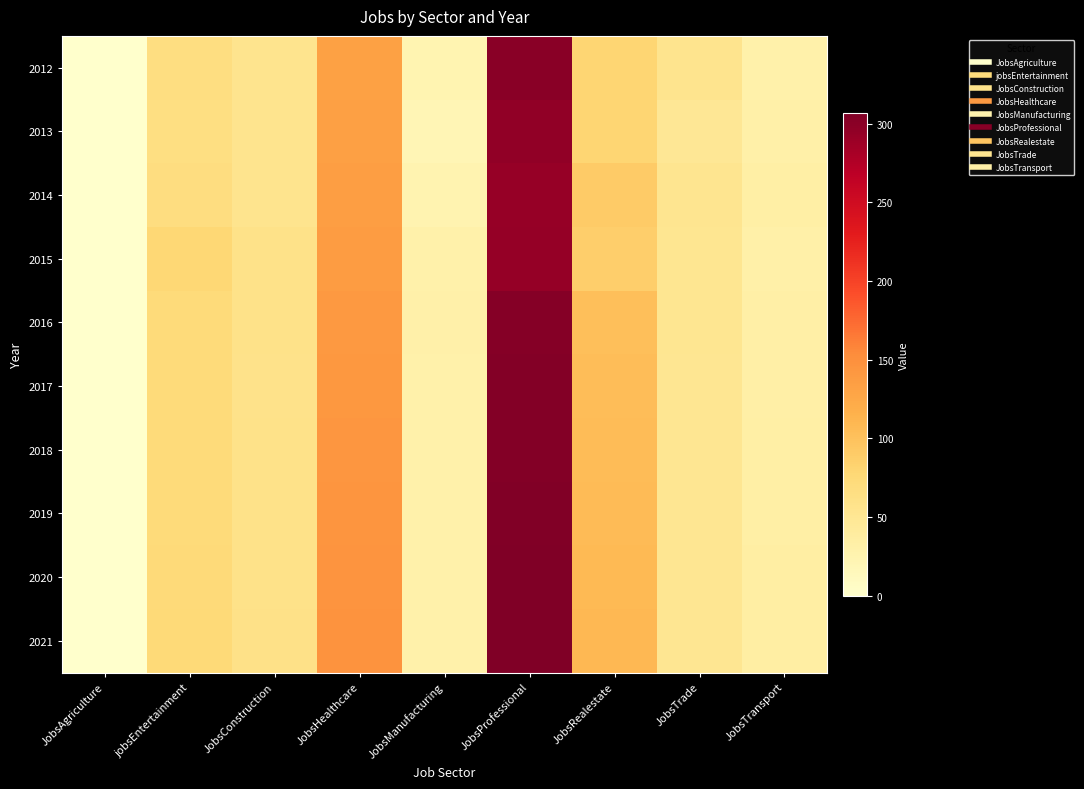

What is the minimum value shown in the chart?

1